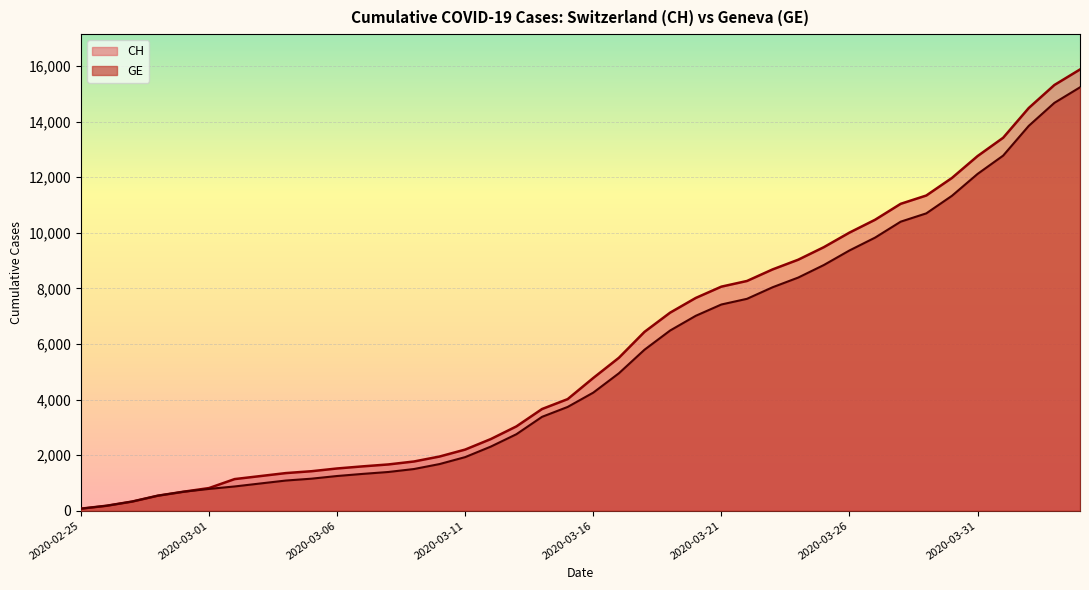

True or false: GE and CH cross at least once.

False